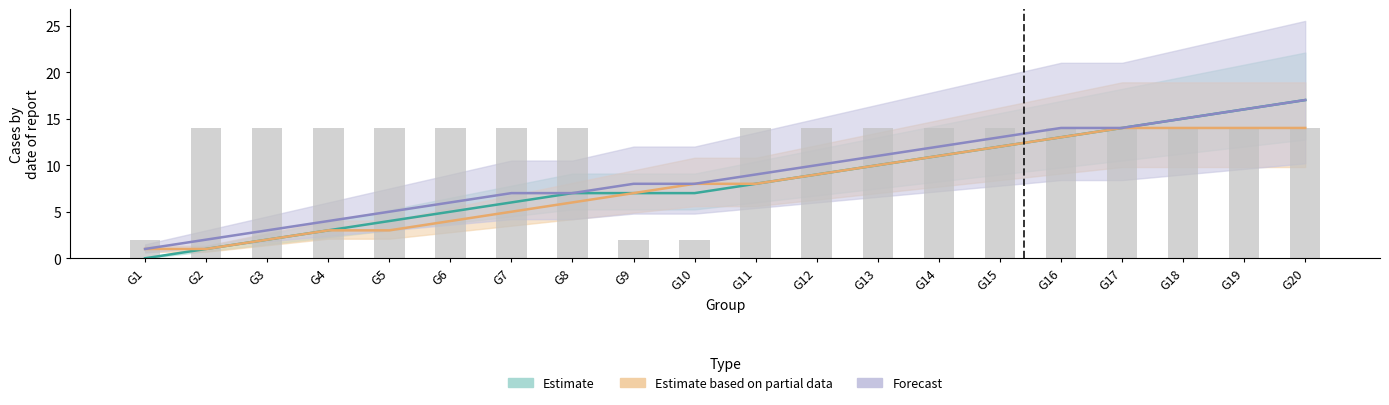

List the labels in order of Forecast value, smallest first.

G1, G2, G3, G4, G5, G6, G7, G8, G9, G10, G11, G12, G13, G14, G15, G16, G17, G18, G19, G20